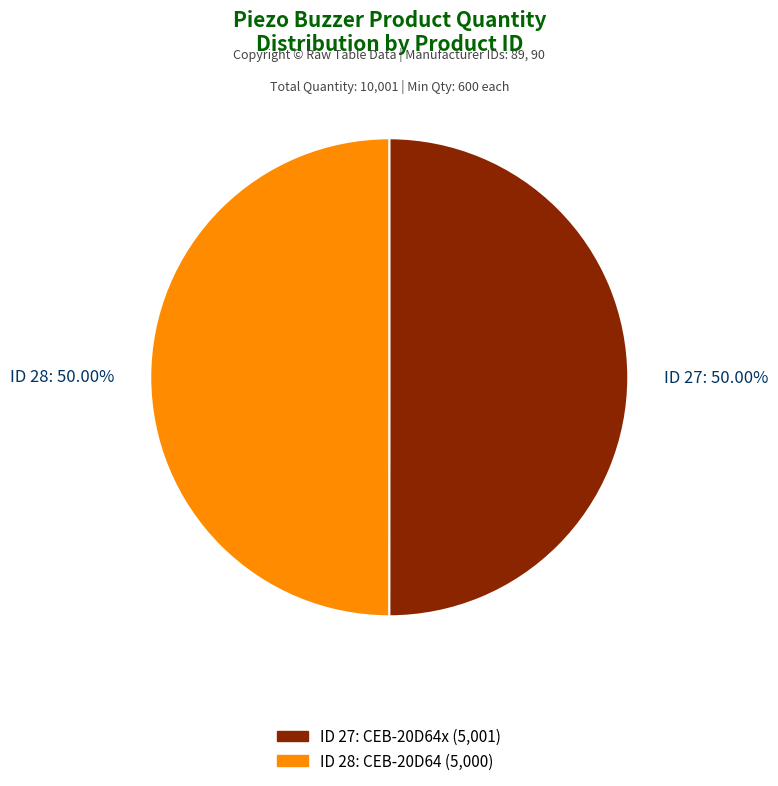

Combined, do ID 28: 50.00% and ID 27: 50.00% account for over 50%?

Yes